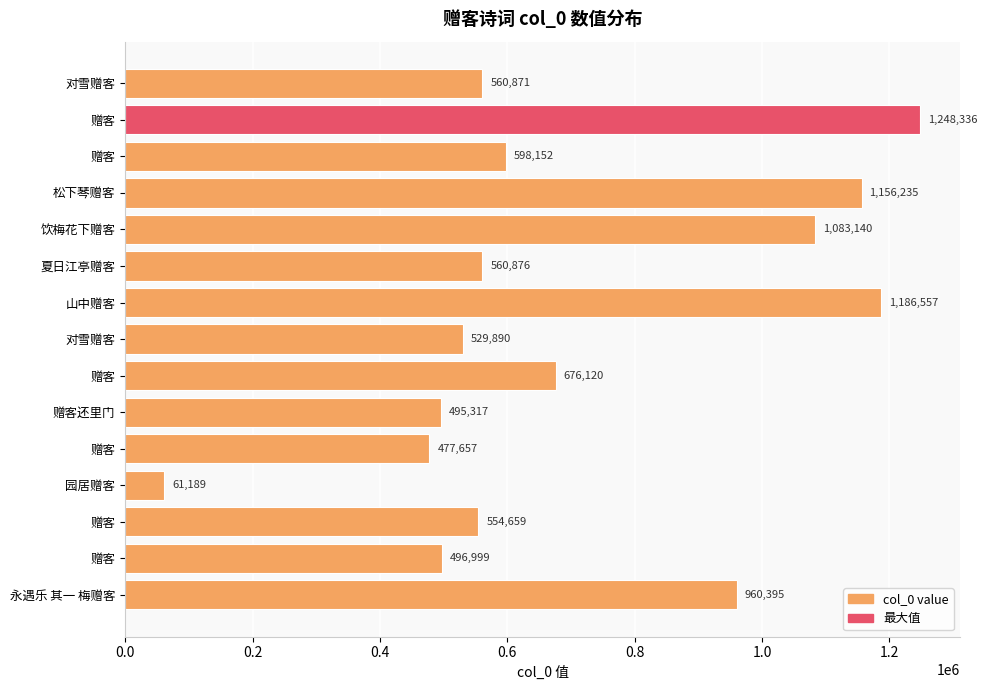

How many data points are less than 560876?

7